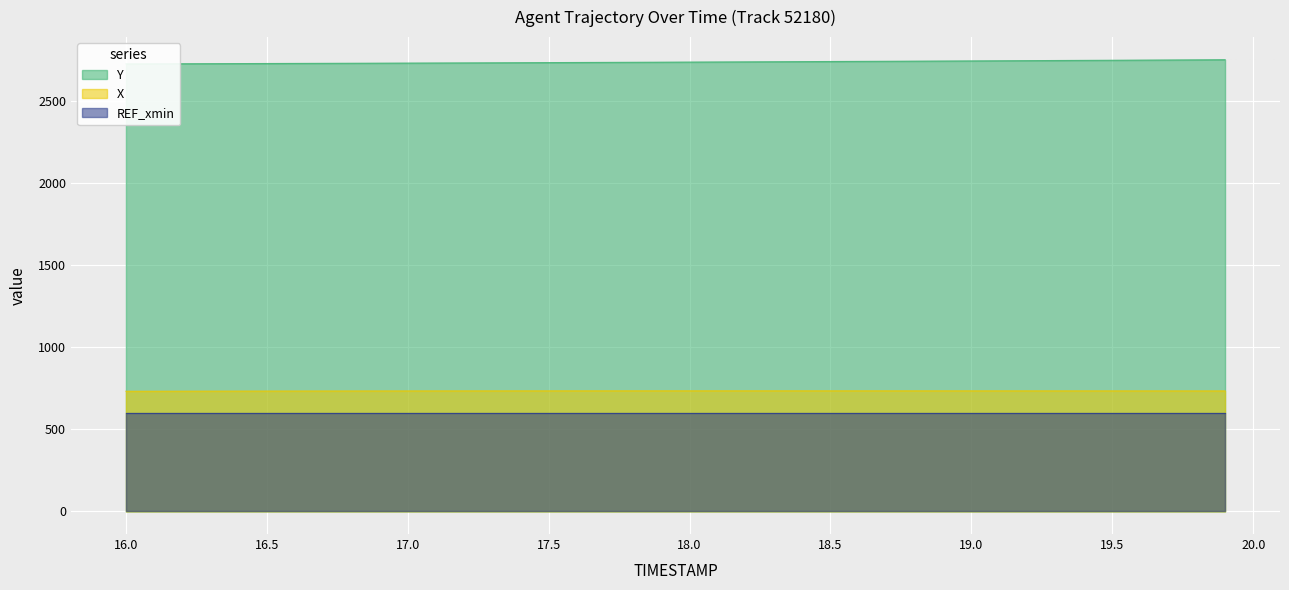

What position from the right is 19.1?

9